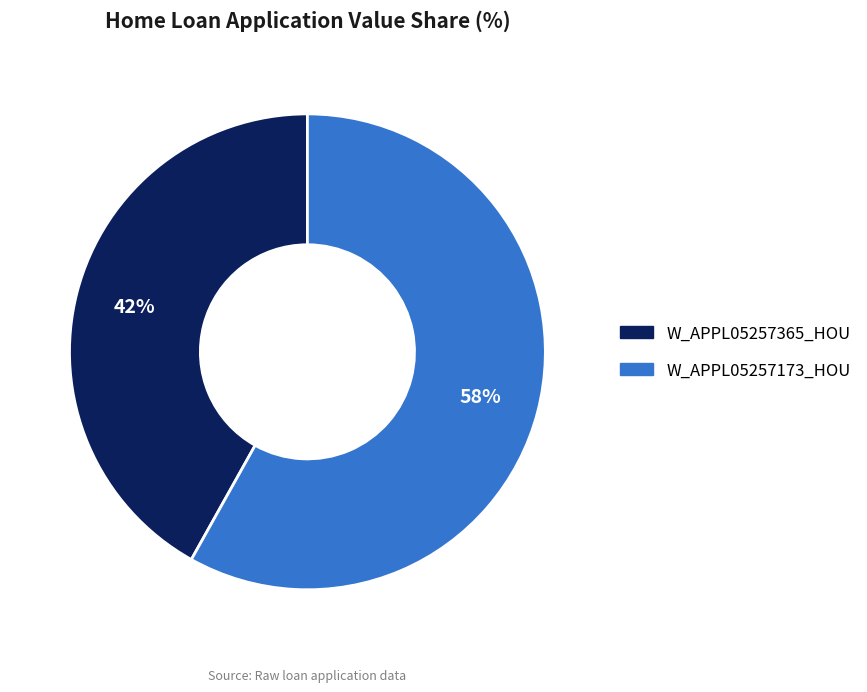

Which category has the biggest portion of the pie?

W_APPL05257173_HOU